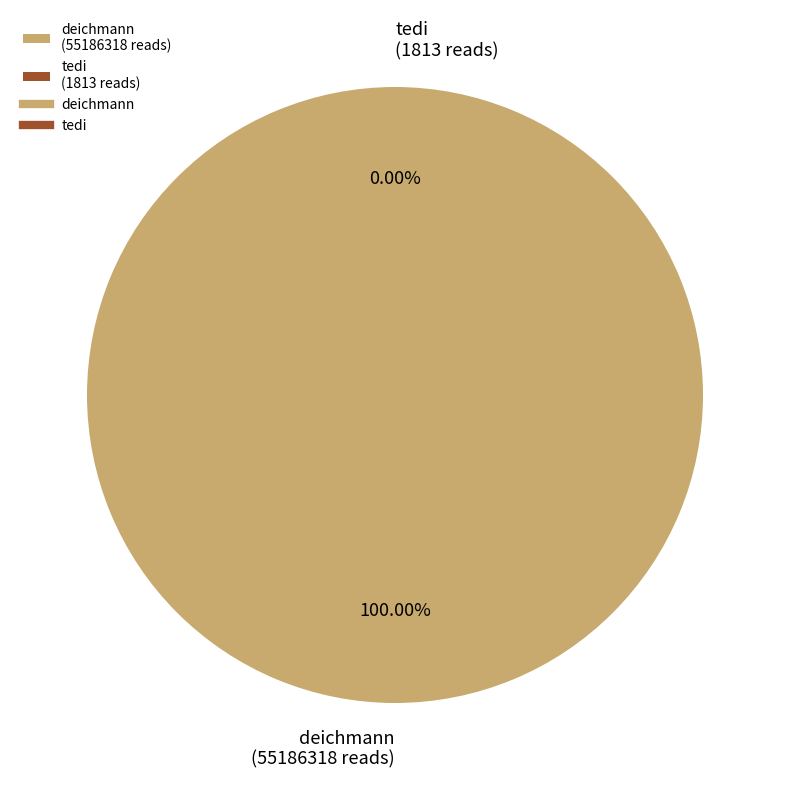

Which slice is the largest?

deichmann